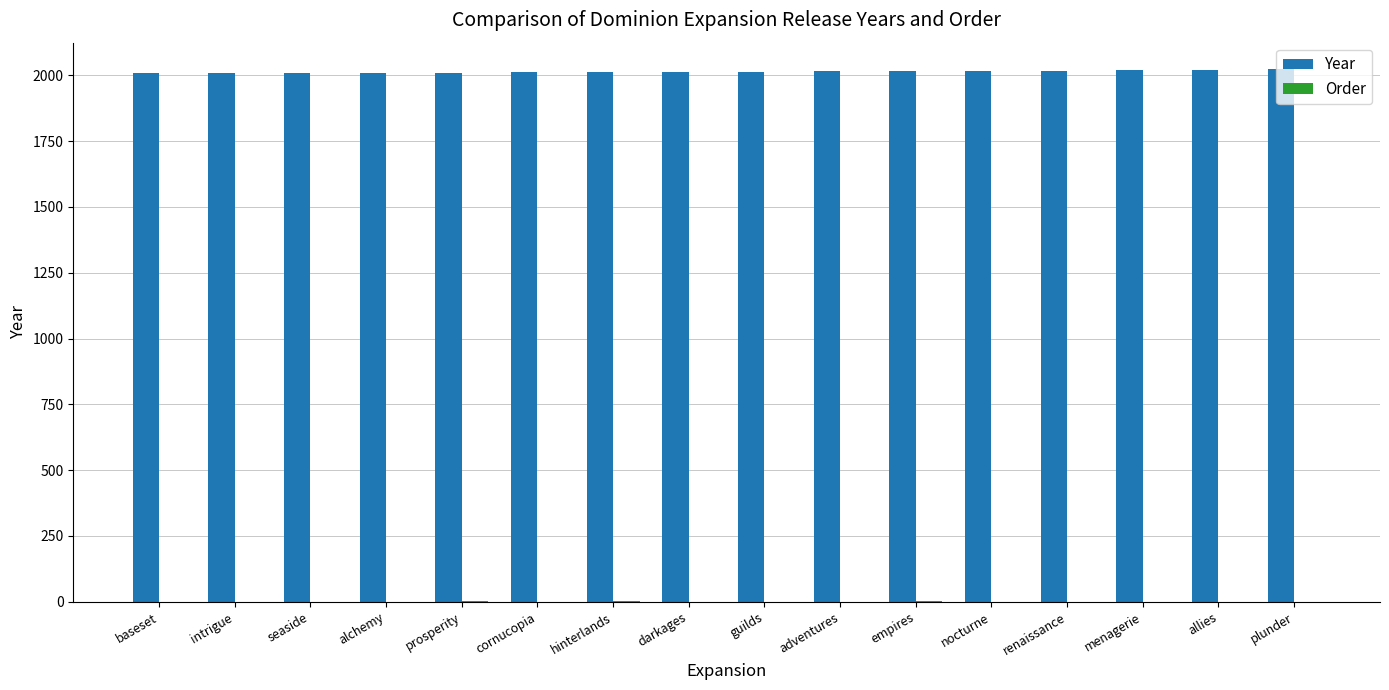

True or false: Year has a value of 2020 at menagerie.

True